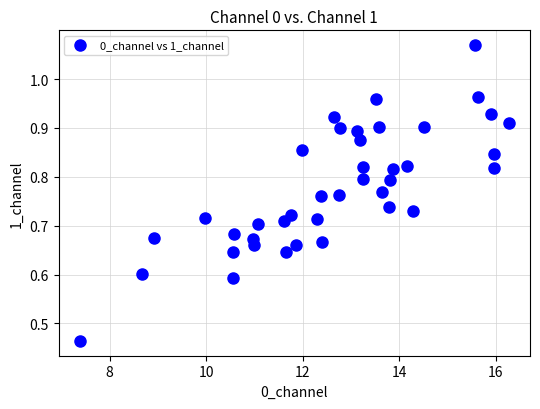

What is the range of X values (max minus min)?

8.9